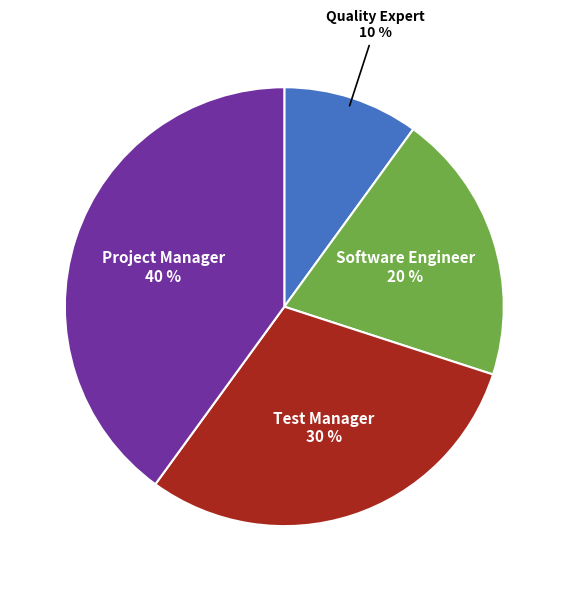

How many slices are in this pie chart?

4